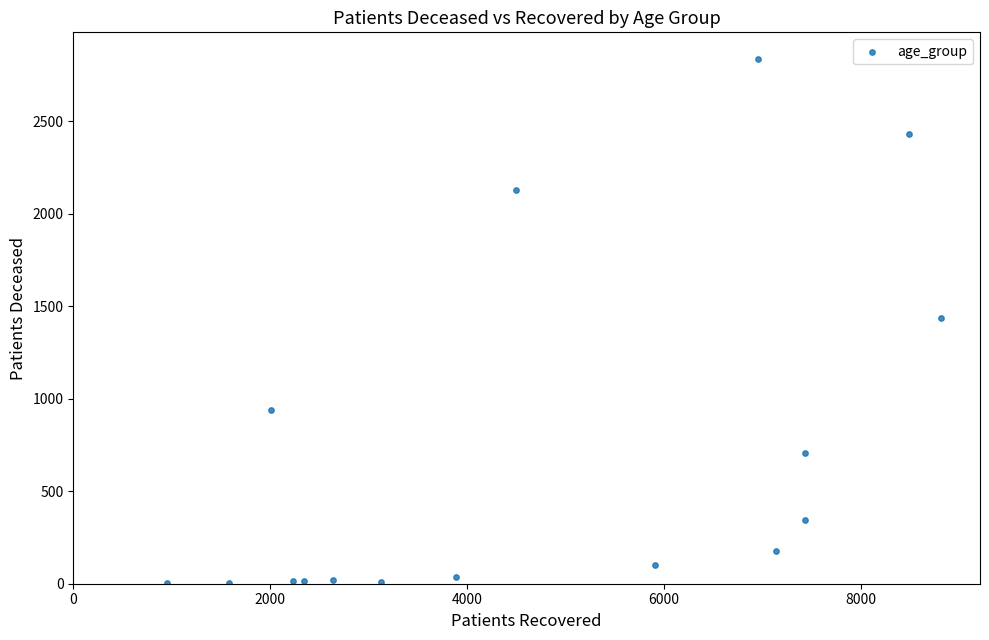

What is the range of X values (max minus min)?

7866